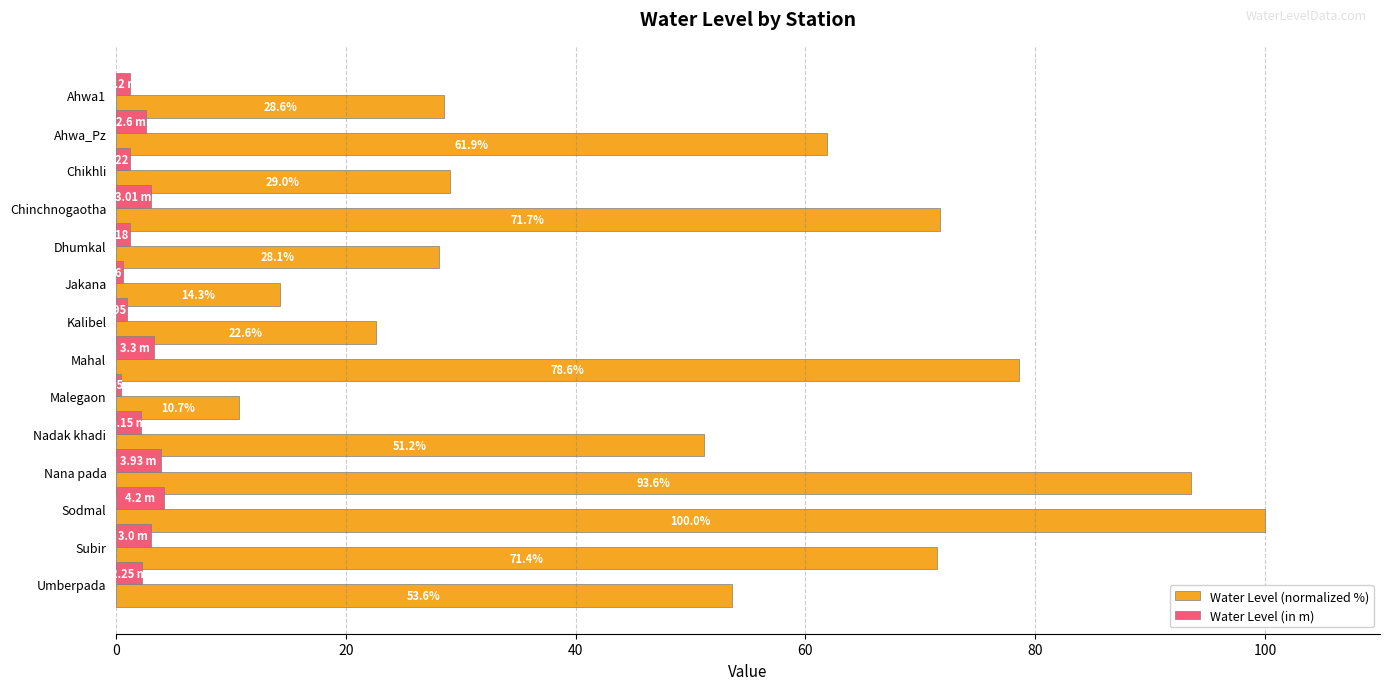

List the series in order of their peak value, highest first.

Water Level (normalized %), Water Level (in m)